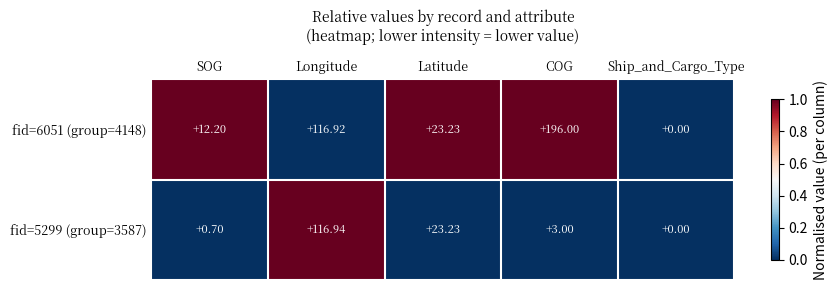

Which category has the highest value across all series?

COG